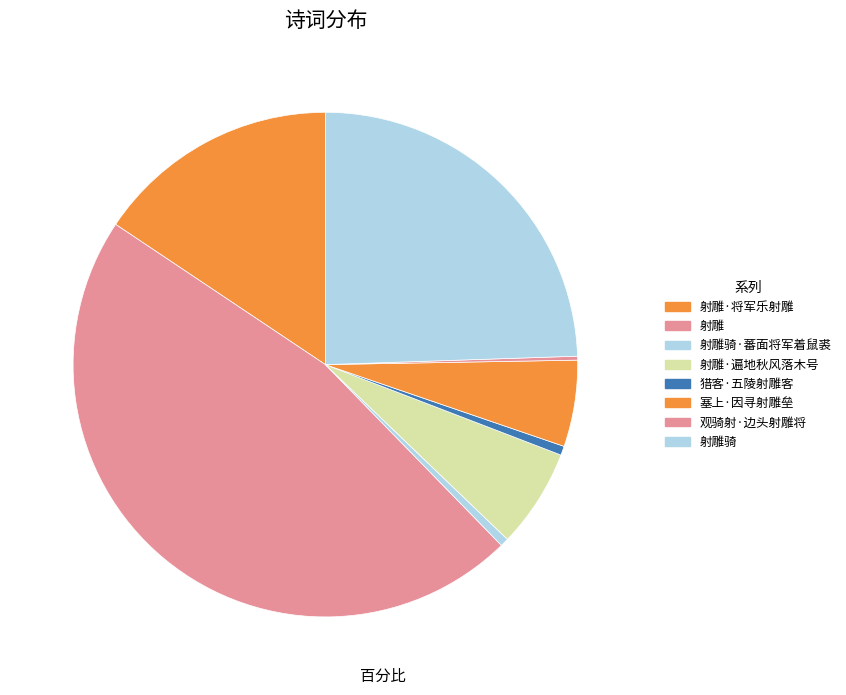

How many segments does this pie chart have?

8